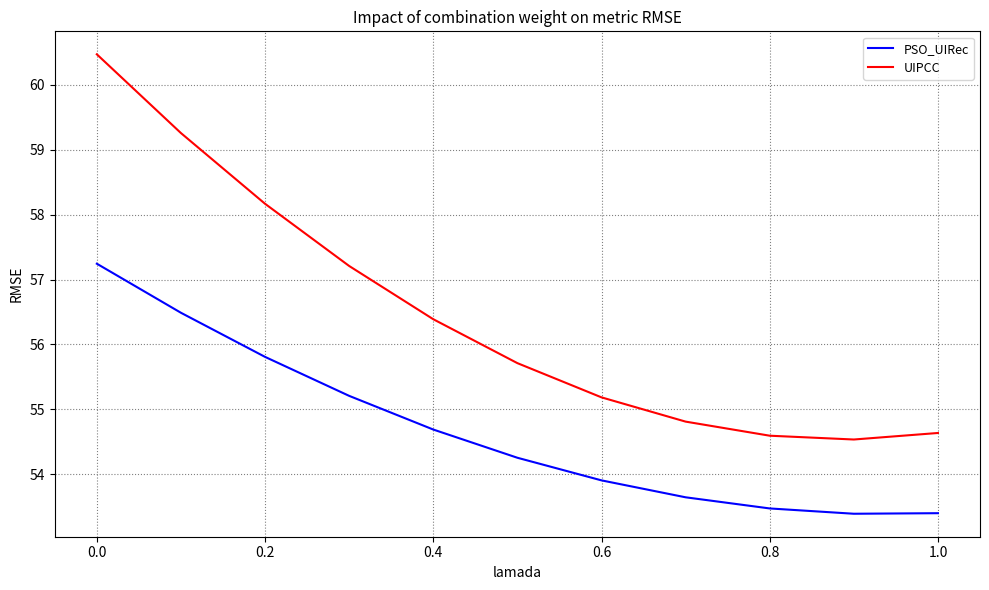

Rank the series by their average value, from highest to lowest.

UIPCC, PSO_UIRec